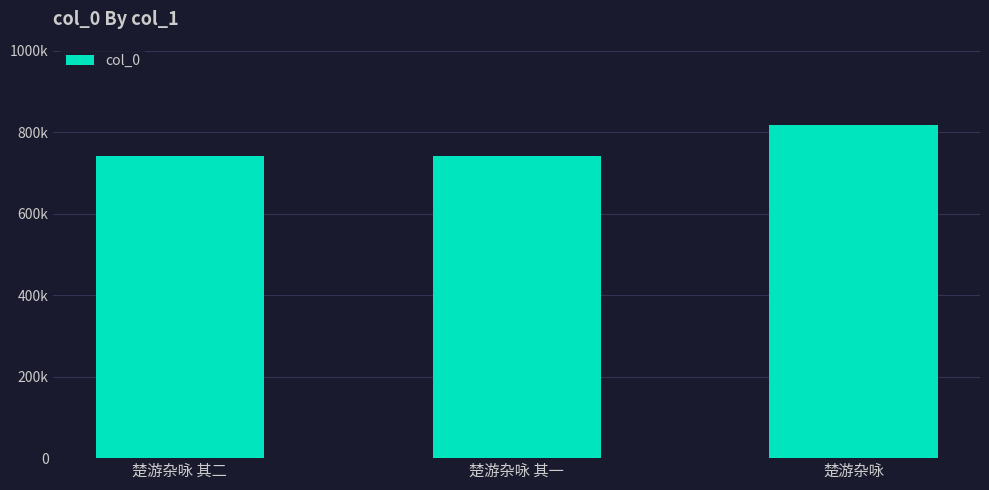

What is the sum of all values?

2299963